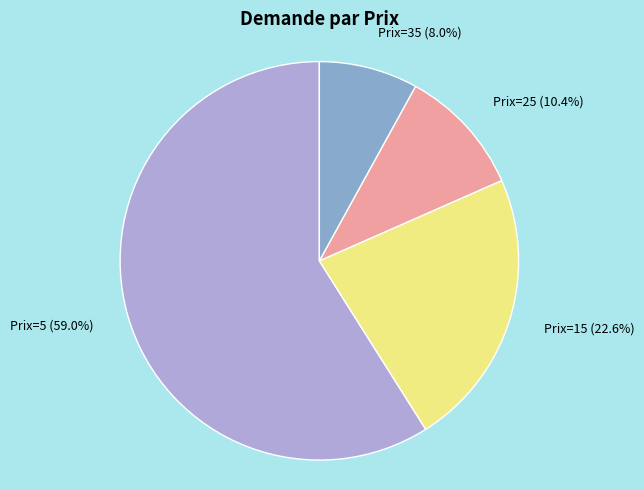

What is the ratio of the value at Prix=15 to the value at Prix=5?

0.4